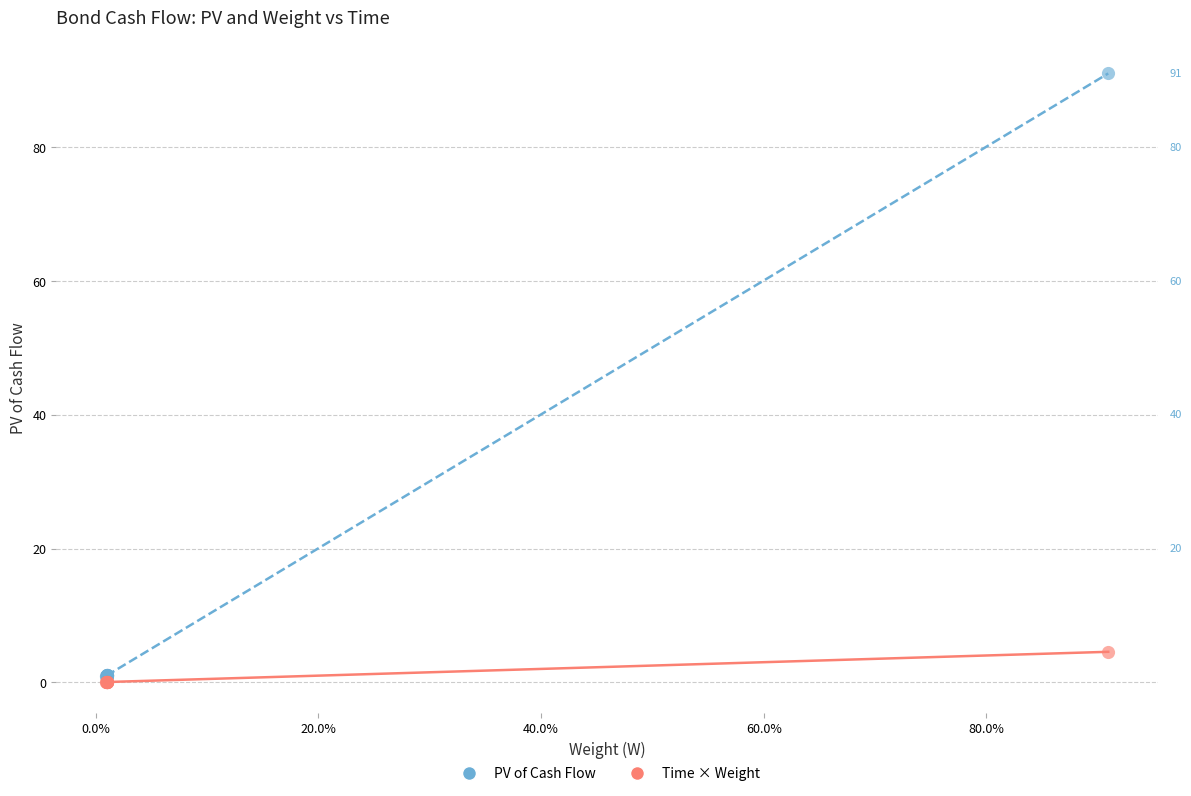

Across all series, what Y value is closest to 45?

4.5